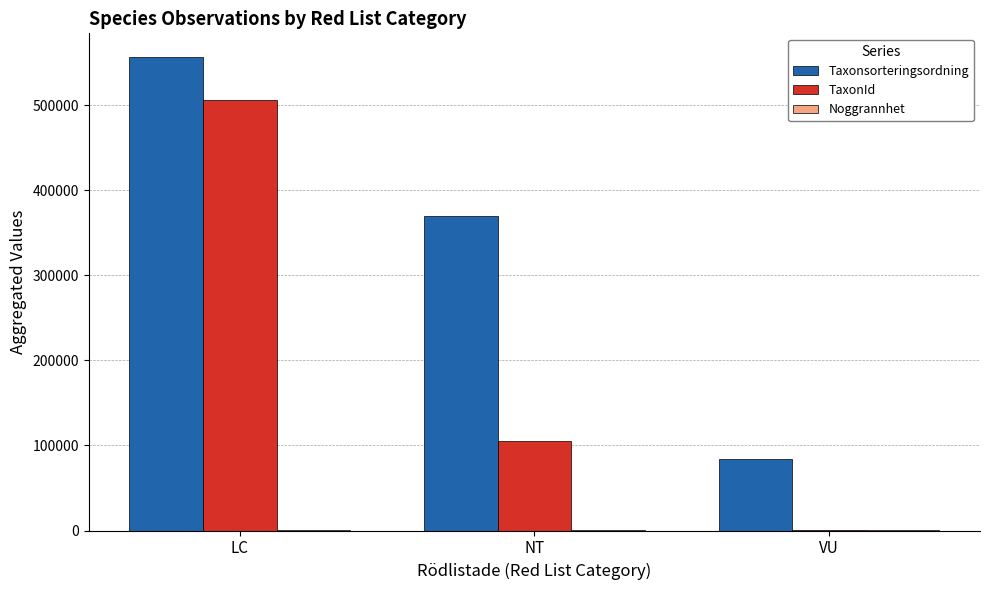

Is the value of Taxonsorteringsordning at LC greater than the value of TaxonId at LC?

Yes